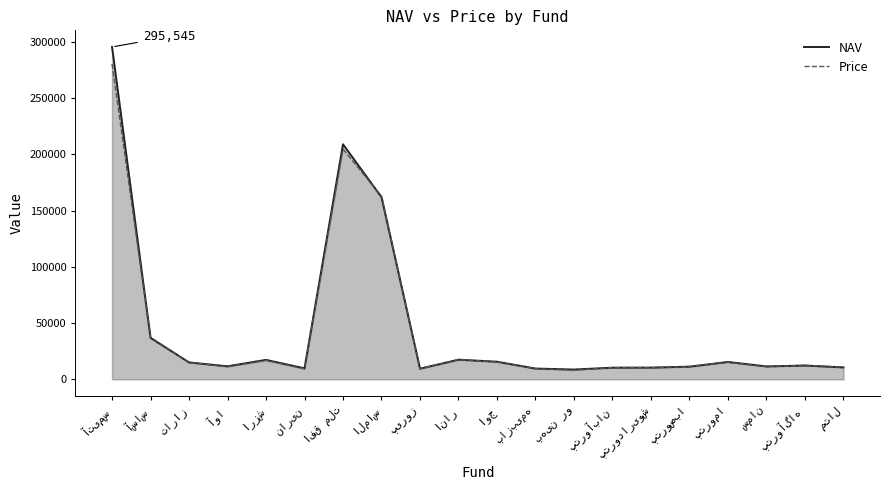

What is the average value of the Price series?

43984